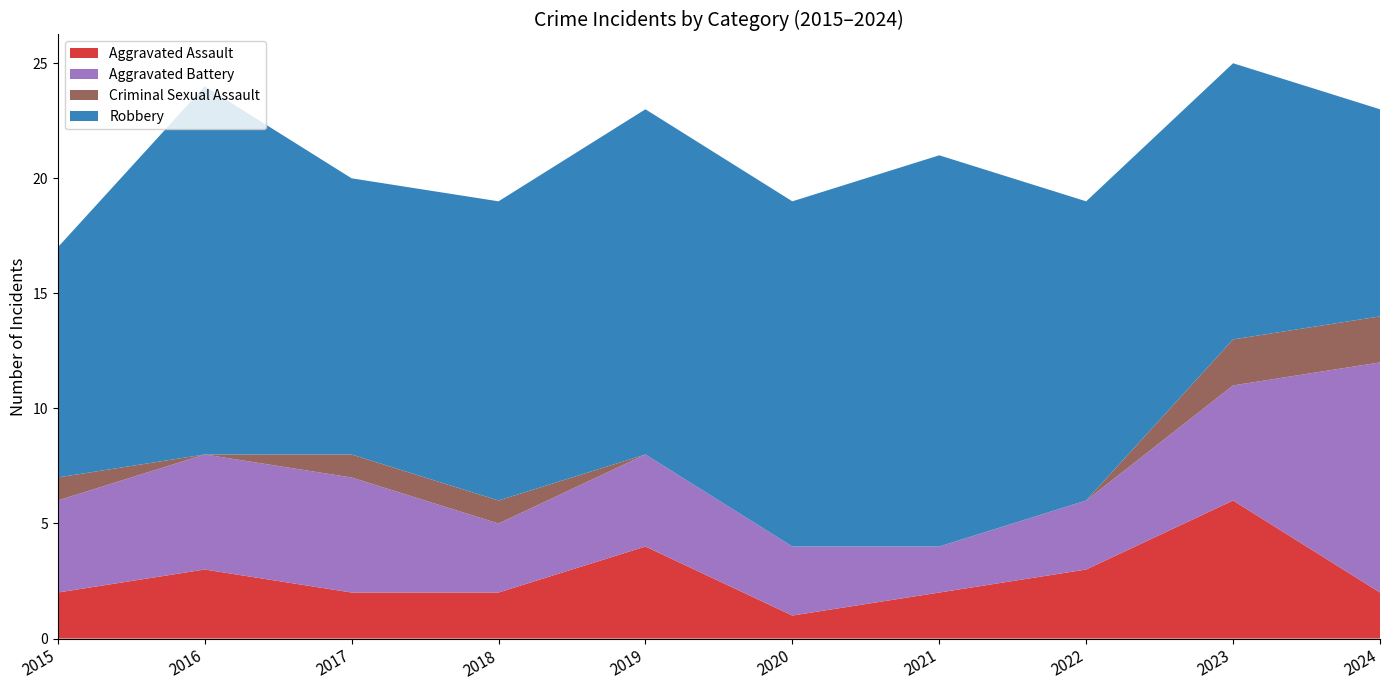

Reading left to right, transcribe all the data shown in this chart.

Aggravated Assault: 2015=2	2016=3	2017=2	2018=2	2019=4	2020=1	2021=2	2022=3	2023=6	2024=2
Aggravated Battery: 2015=4	2016=5	2017=5	2018=3	2019=4	2020=3	2021=2	2022=3	2023=5	2024=10
Criminal Sexual Assault: 2015=1	2016=0	2017=1	2018=1	2019=0	2020=0	2021=0	2022=0	2023=2	2024=2
Robbery: 2015=10	2016=16	2017=12	2018=13	2019=15	2020=15	2021=17	2022=13	2023=12	2024=9